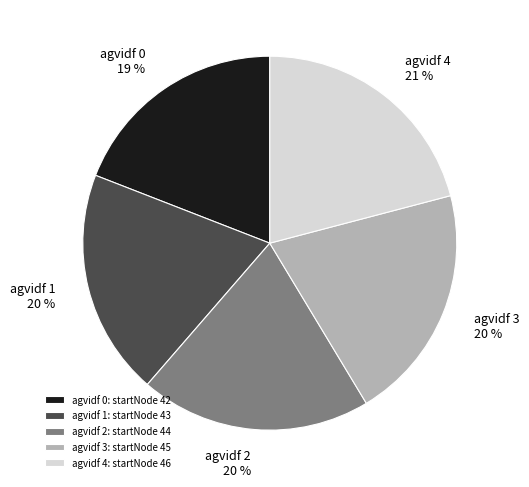

Approximately how many times larger is the value at agvidf 3 compared to agvidf 4?

1.0